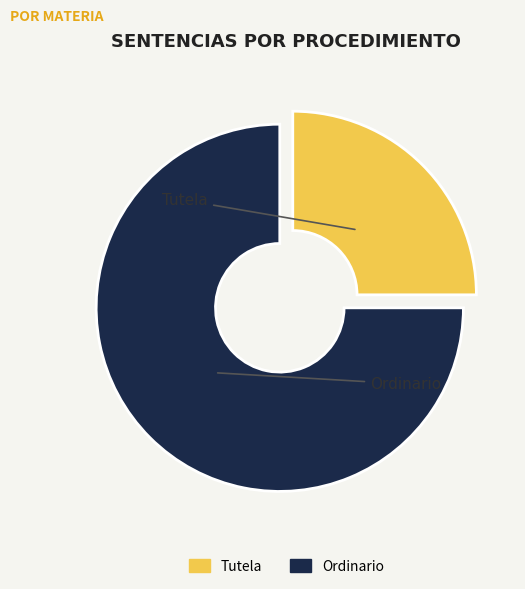

The Tutela slice represents 17% of the pie. True or false?

False